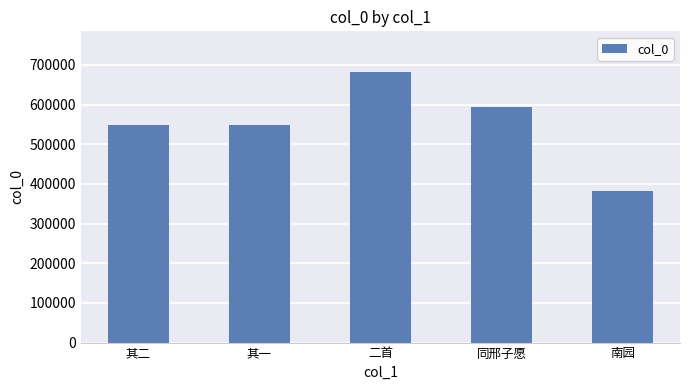

What is the average value?

550598